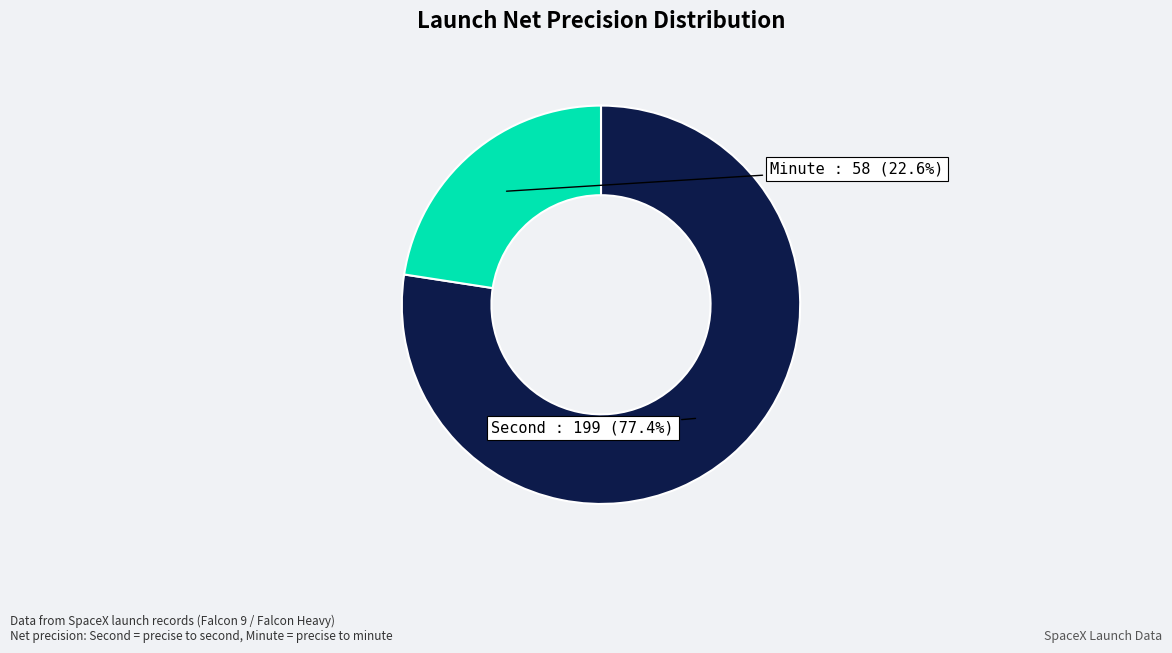

What percentage is the Minute slice, to the nearest percent?

23%